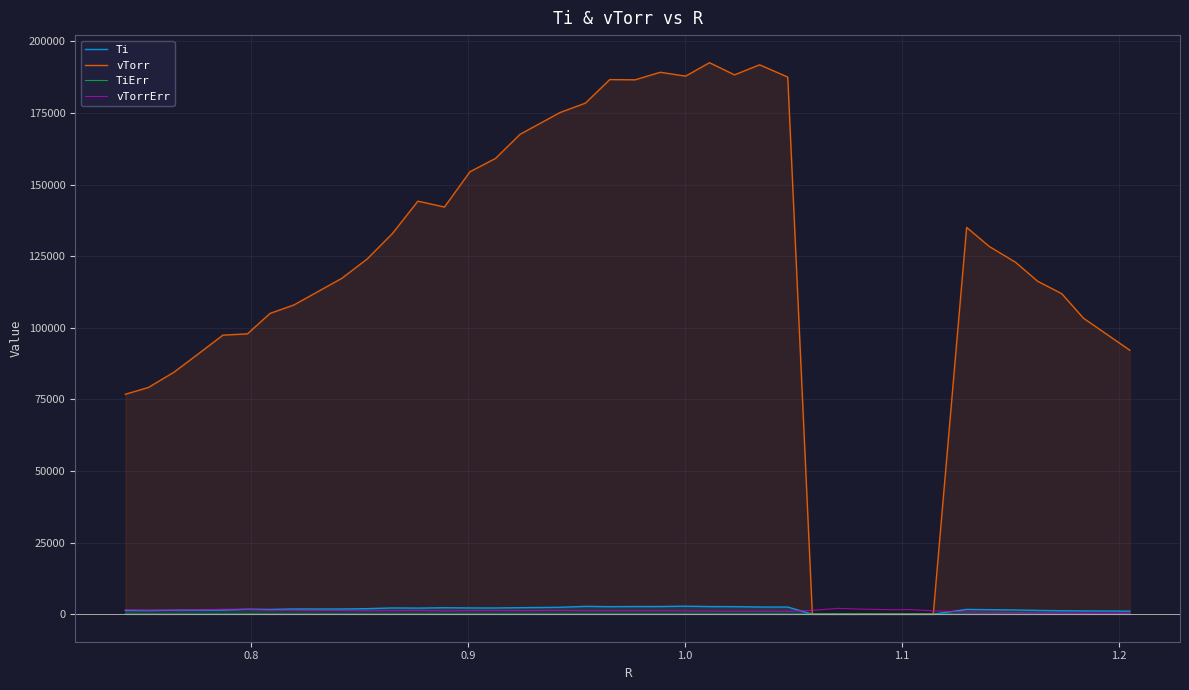

Which series has the largest total across all categories?

vTorr